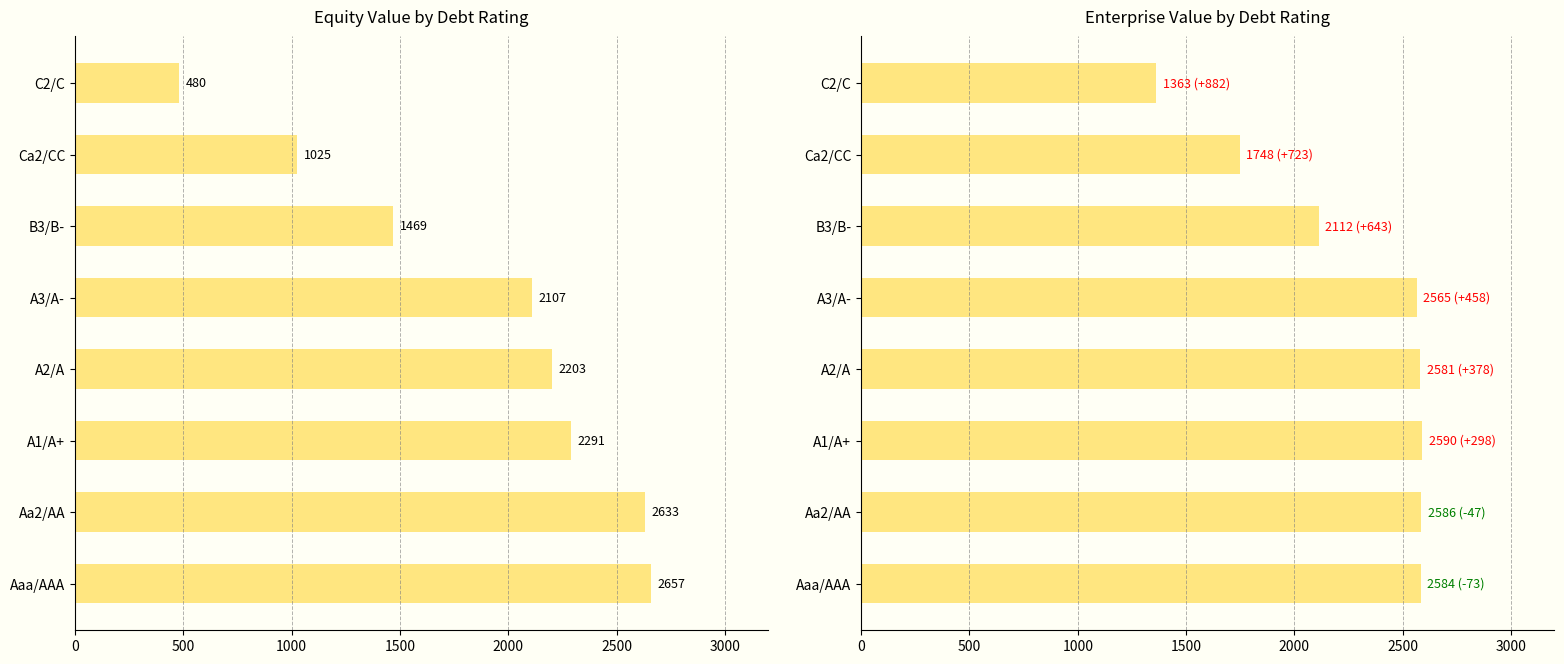

What is the difference between the maximum and minimum values in the equity_value series?

2176.6